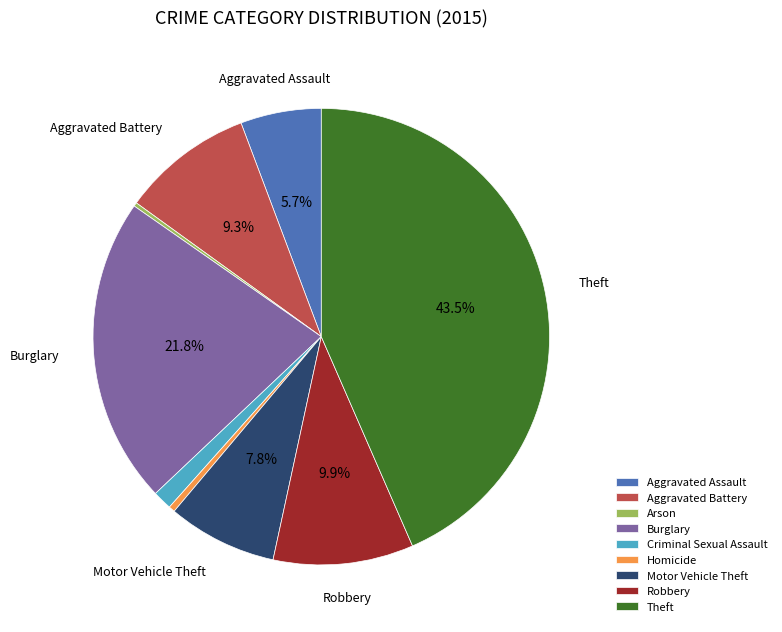

Does Robbery account for over 50% of the chart?

No